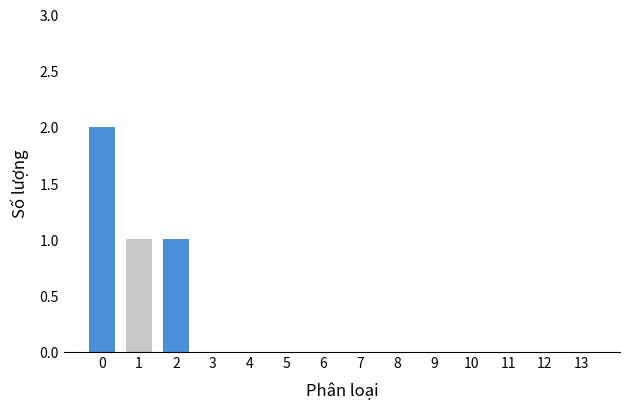

The value at 9 is 0. True or false?

True